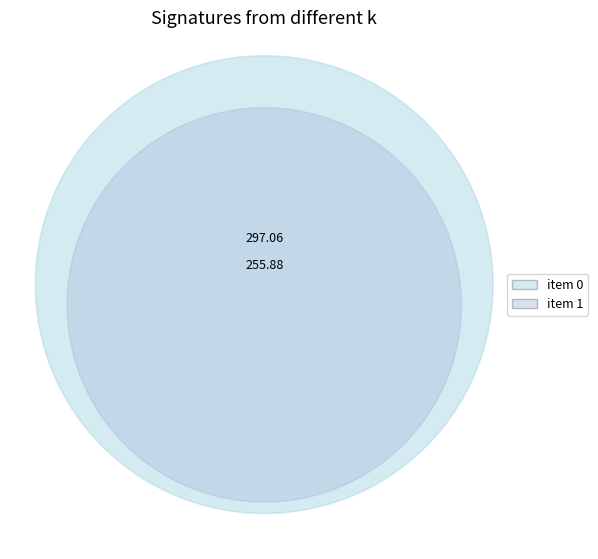

To the nearest percent, what portion does 1 represent?

46%